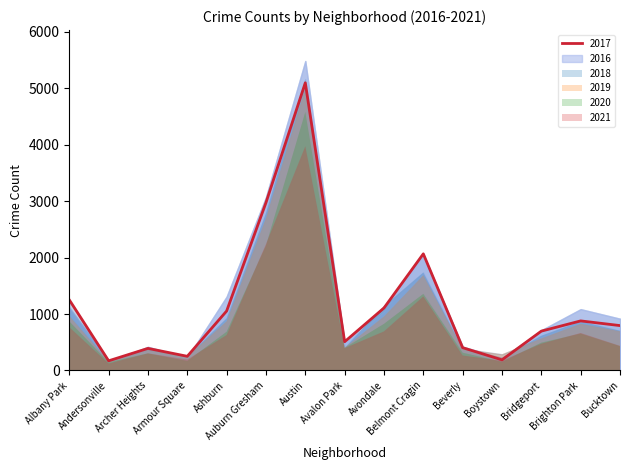

What are all the series names shown in the legend?

2017, 2019, 2021, 2018, 2020, 2016